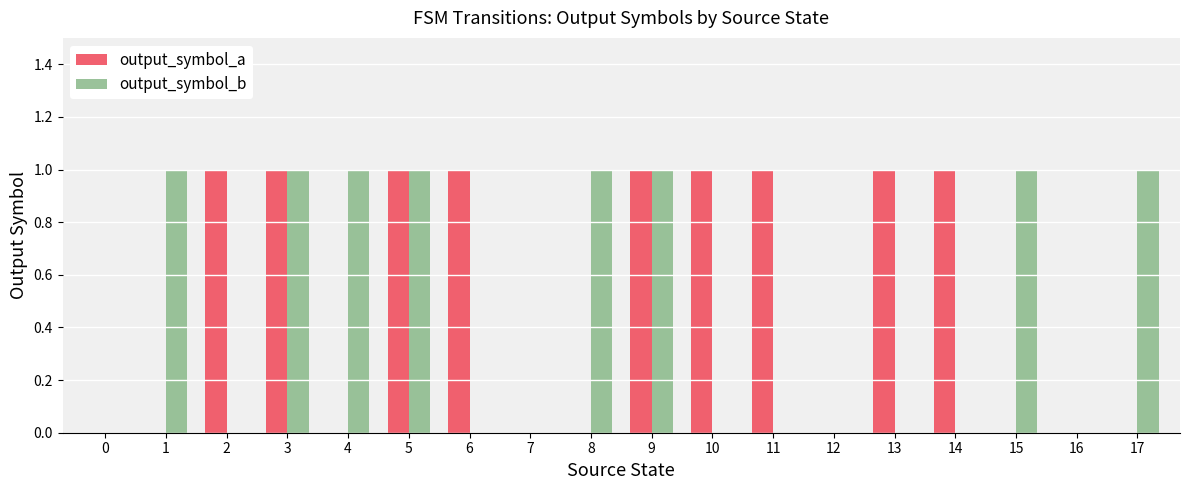

How many series are shown in this chart?

2